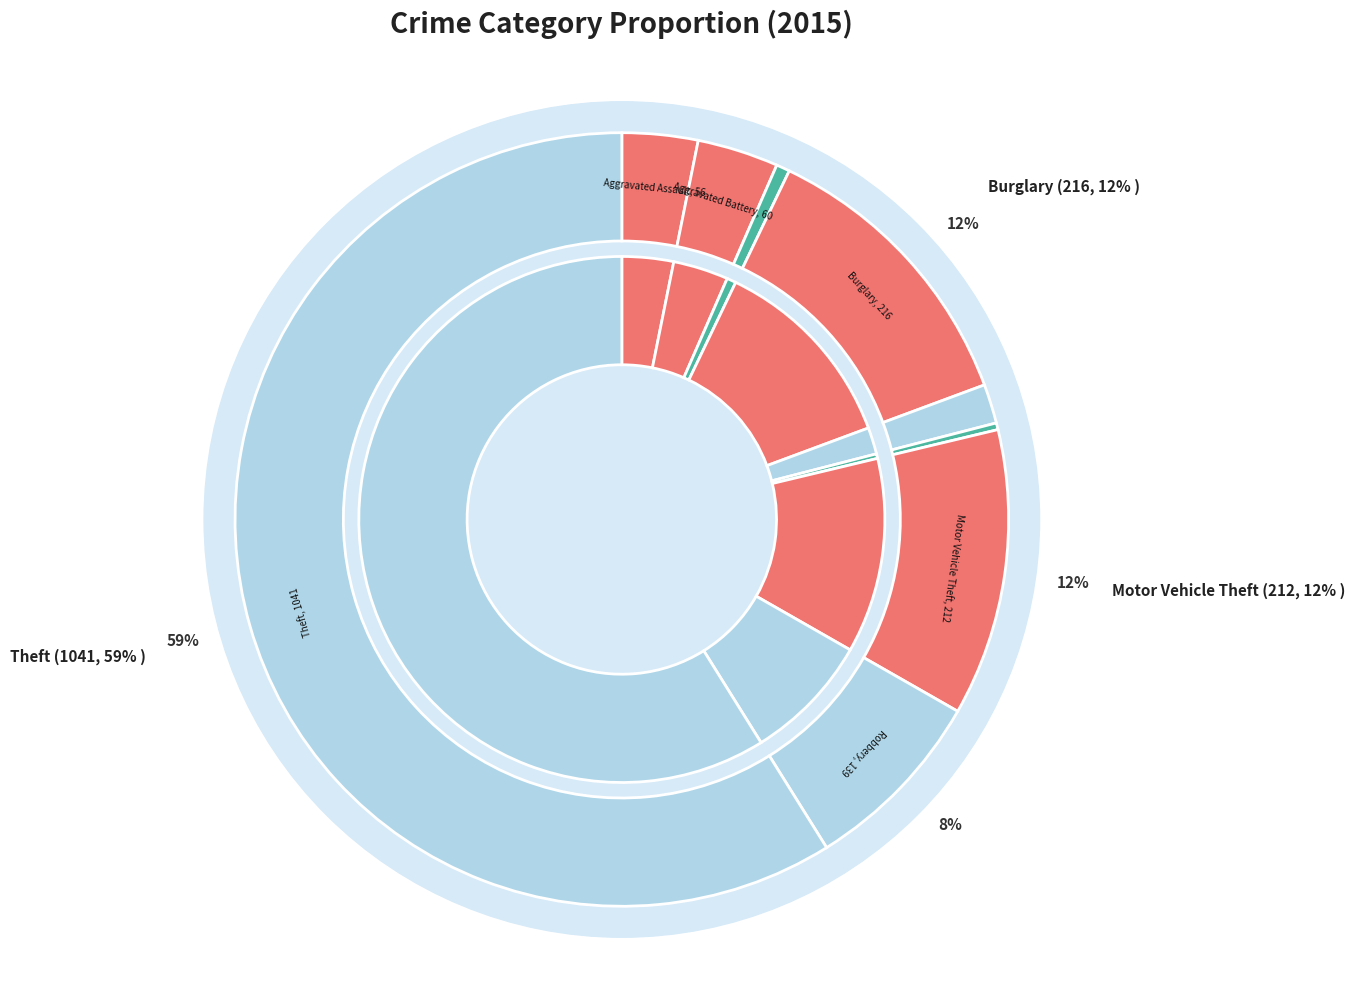

Is it true that Homicide is 0% of the pie?

True